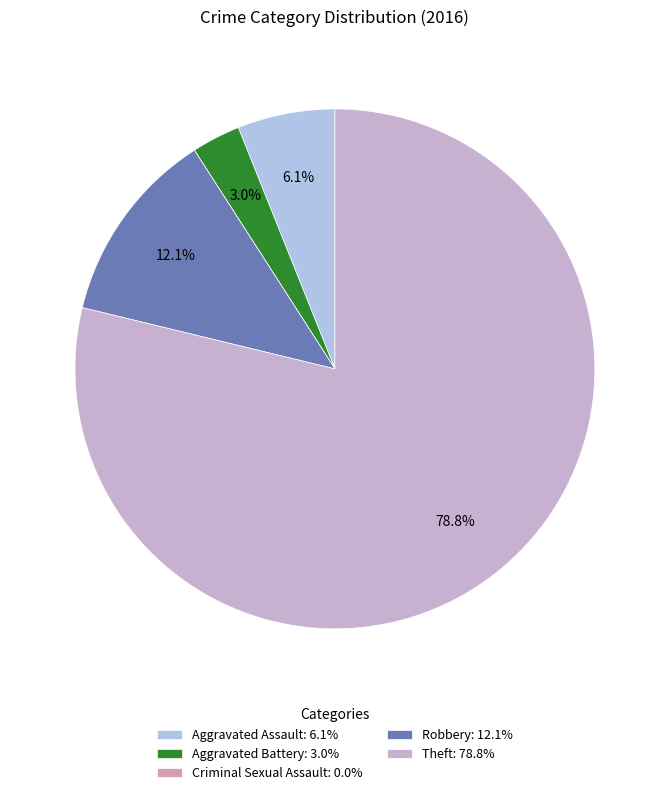

Rank the categories by value from highest to lowest.

Theft, Robbery, Aggravated Assault, Aggravated Battery, Criminal Sexual Assault